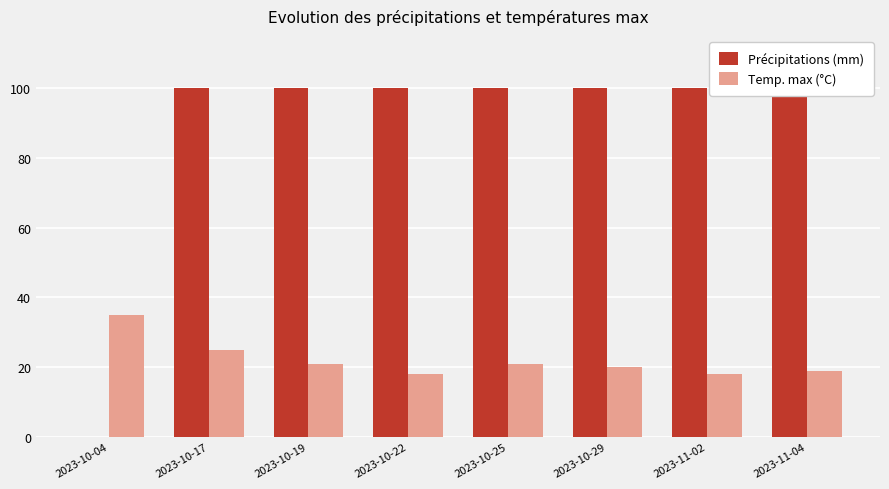

What are all the series names shown in the legend?

Précipitations (mm), Temp. max (°C)